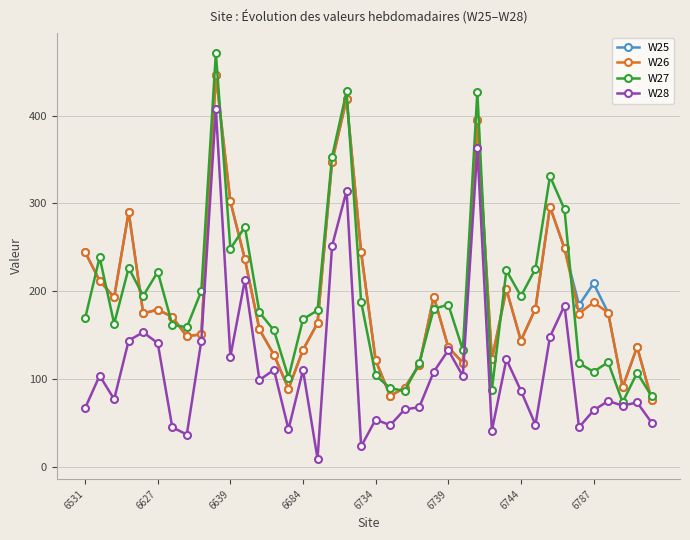

What is the value of the W28 point at the 28th from the left?

363.0